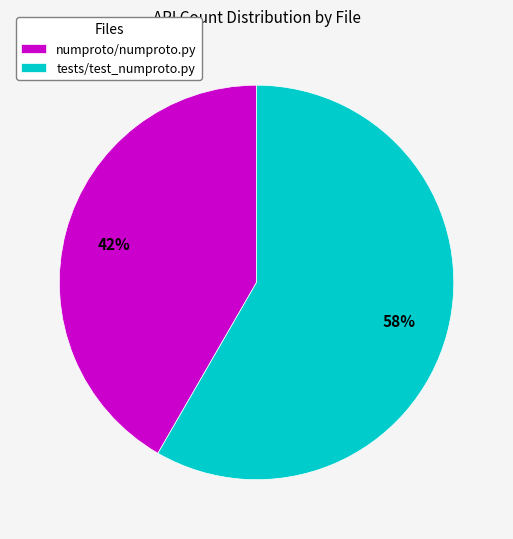

Is numproto/numproto.py the majority of the pie?

No